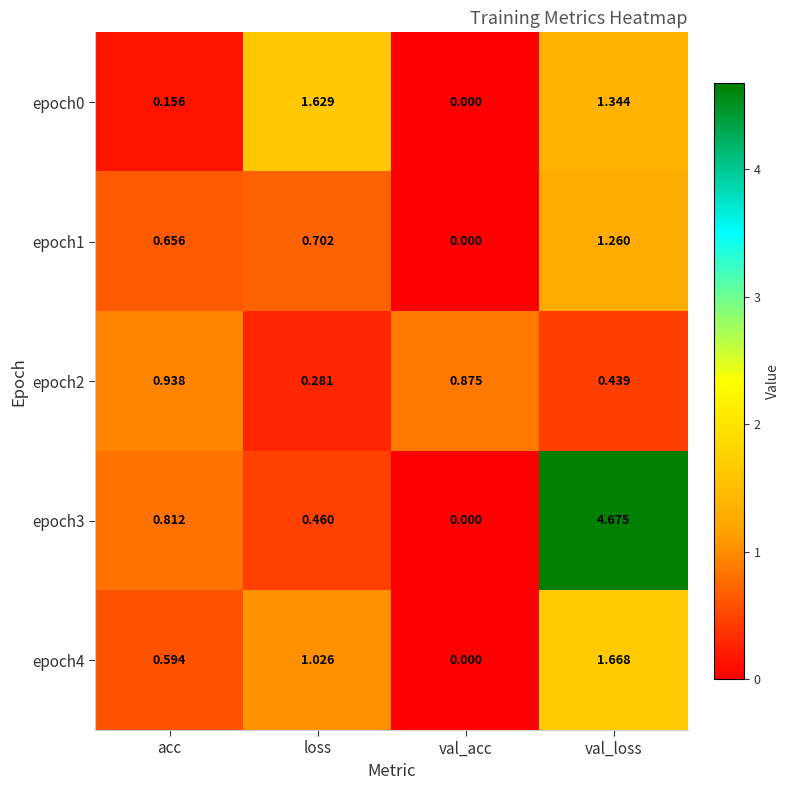

Which category has the highest value in the epoch0 series?

loss